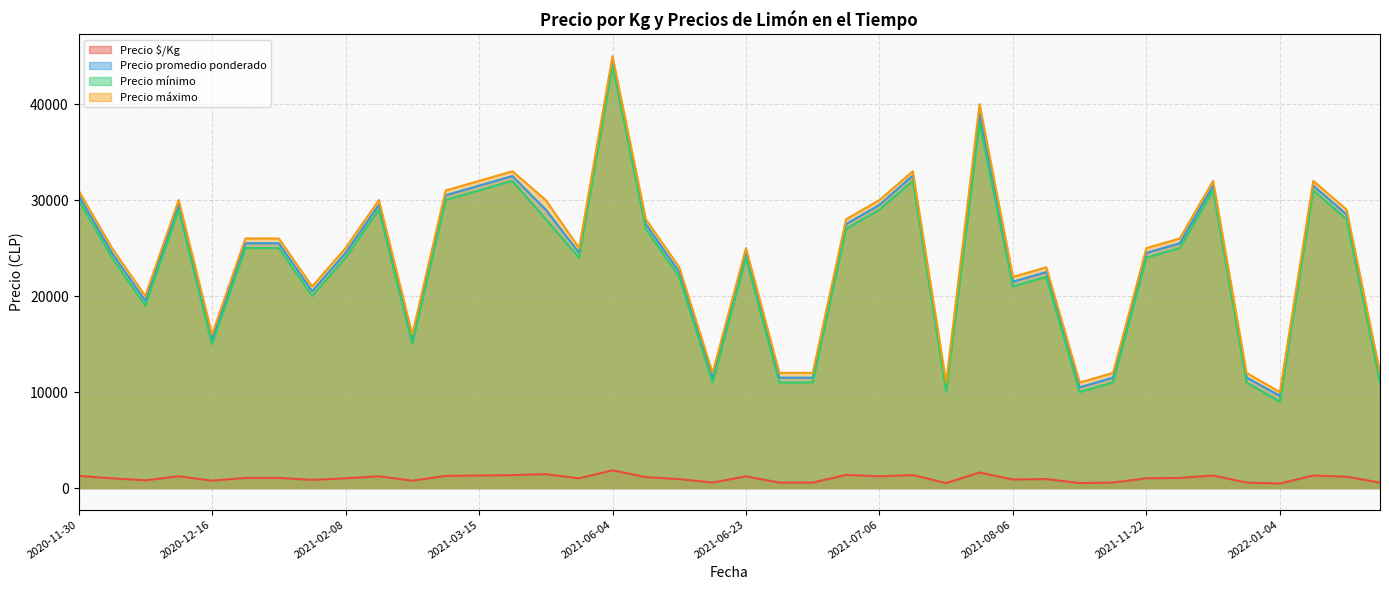

What is the difference between the Precio mínimo values at 2021-06-04 and 2021-09-08?

22000